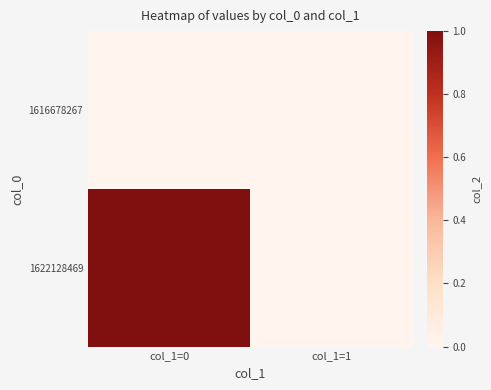

Reading left to right, transcribe all the data shown in this chart.

1616678267: col_1=0=0	col_1=1=0
1622128469: col_1=0=1	col_1=1=0